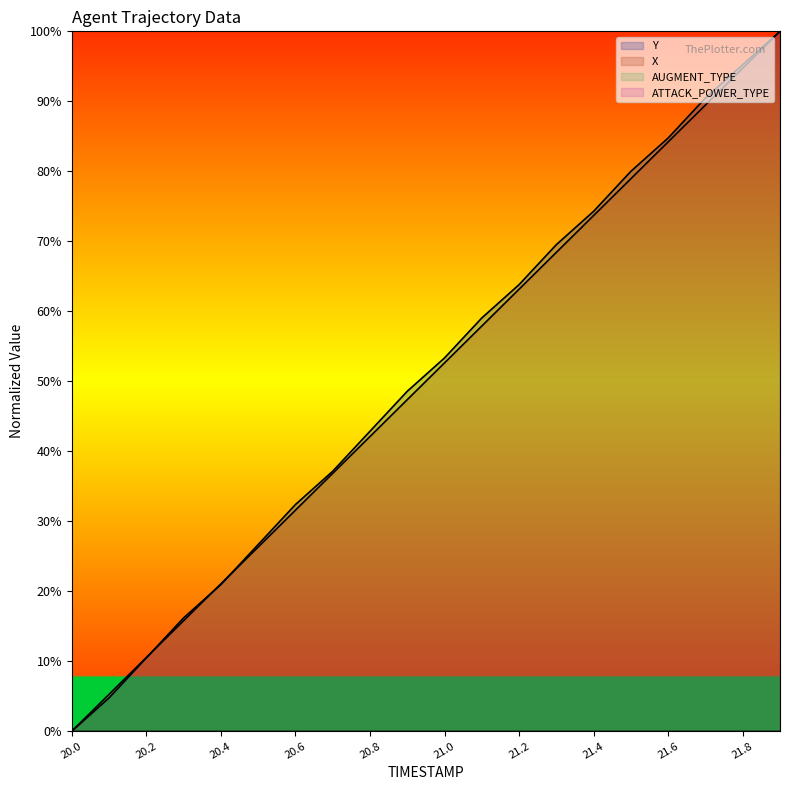

True or false: ATTACK_POWER_TYPE and X intersect in this chart.

False